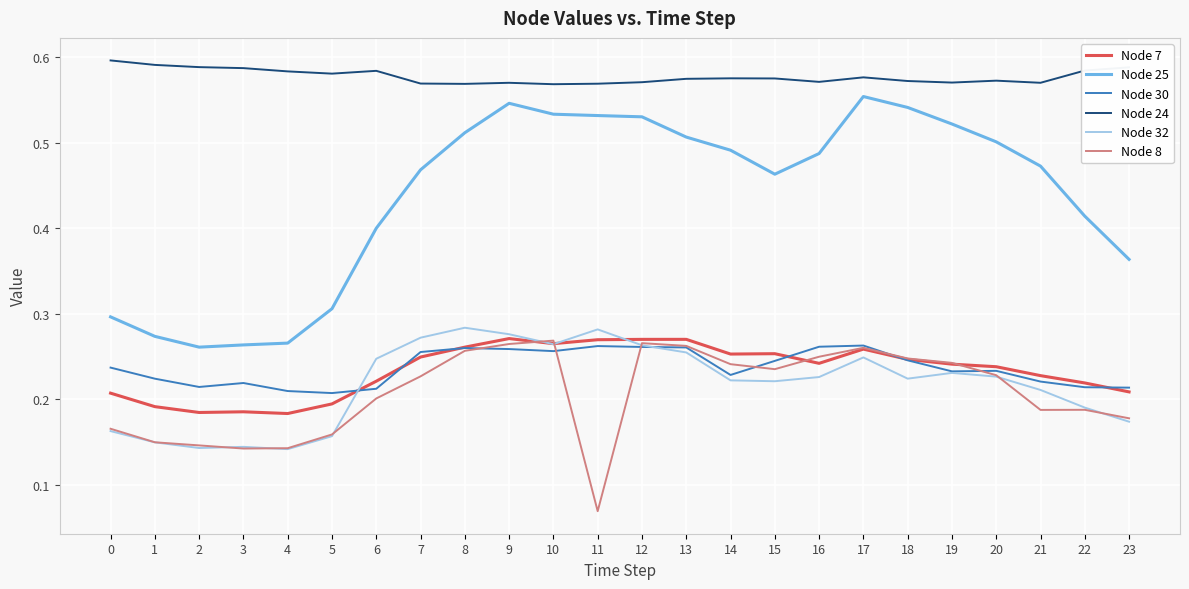

How many distinct data groups are displayed?

6